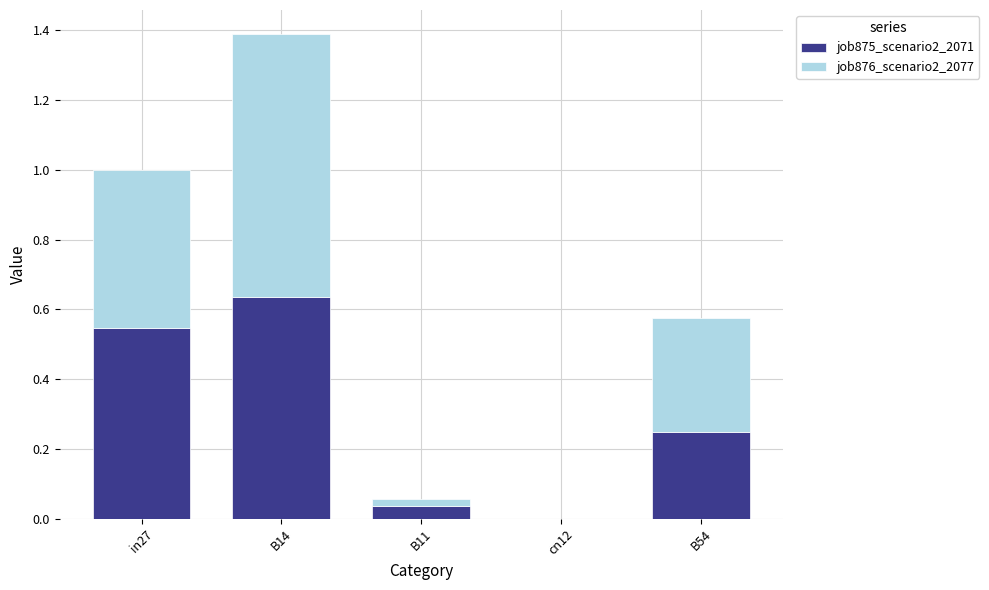

The job875_scenario2_2071 series shows 0.1 at in27. True or false?

False